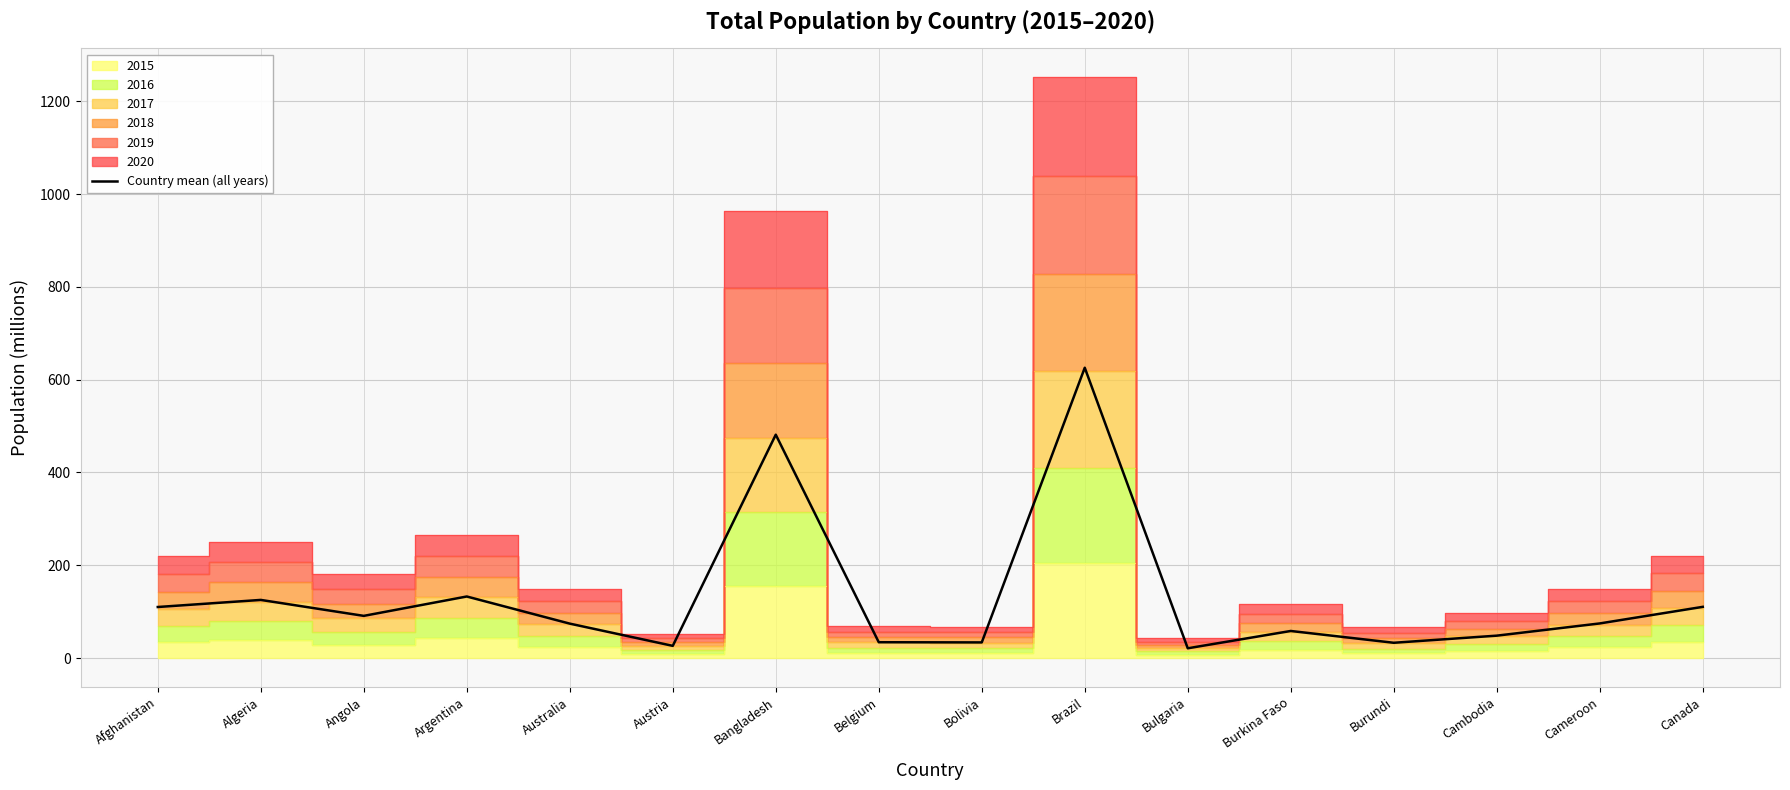

What is the ratio of the value at Bulgaria to the value at Canada?

0.2